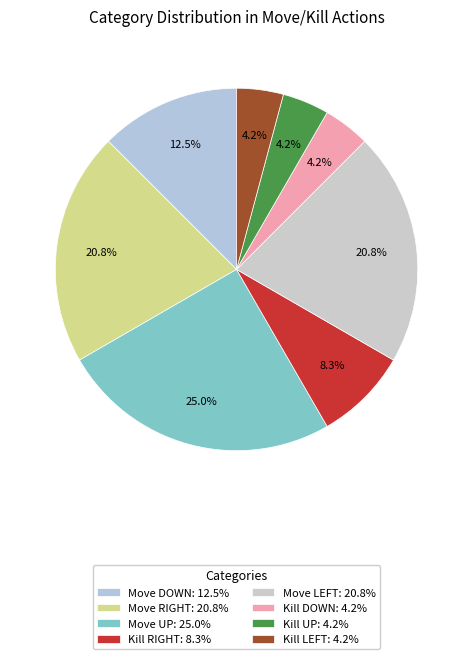

Which category has the smallest portion of the pie?

Kill DOWN